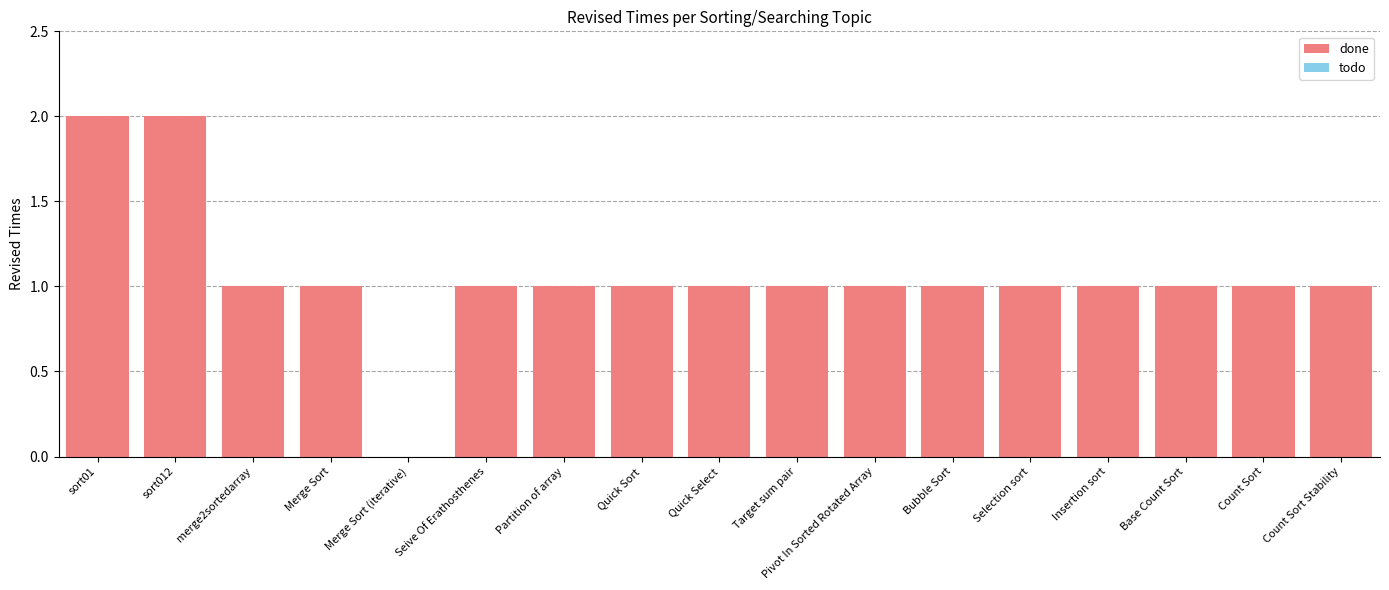

Count the number of categories in the chart.

16